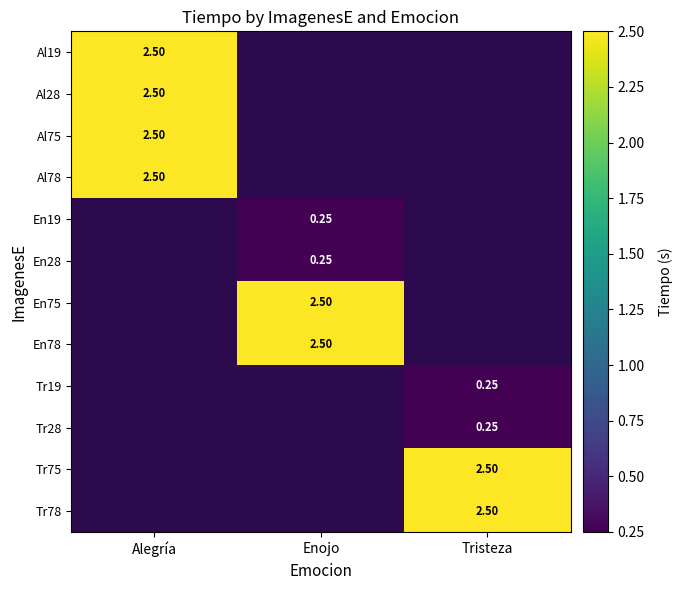

What is the difference between the maximum and second lowest values in the En28 series?

0.2